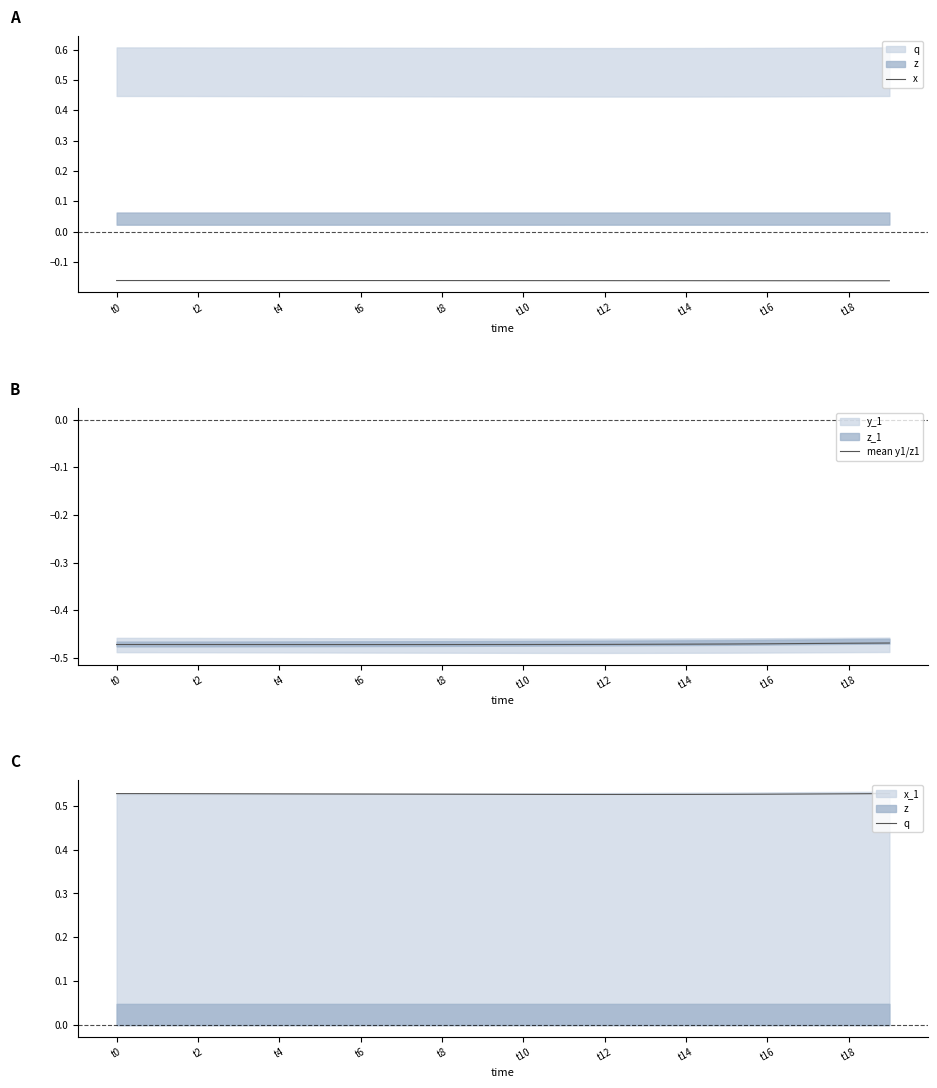

Is it true that x equals -0.3 at t8?

False